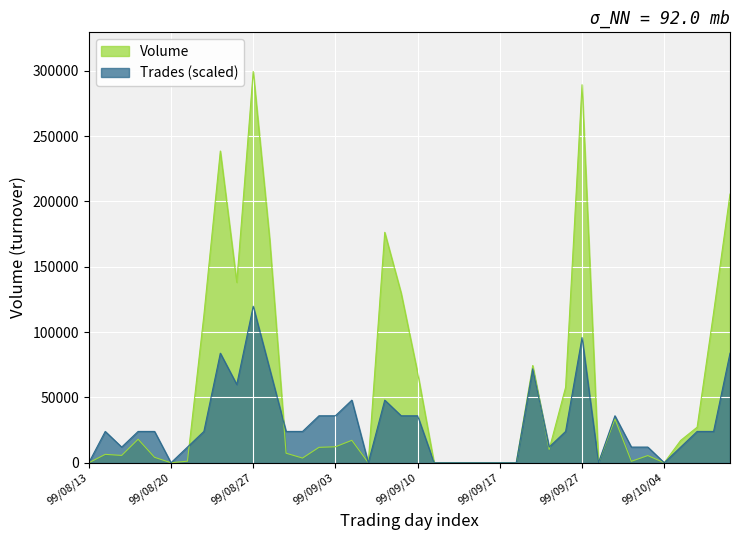

At which category does Volume reach its first local valley?

99/08/17